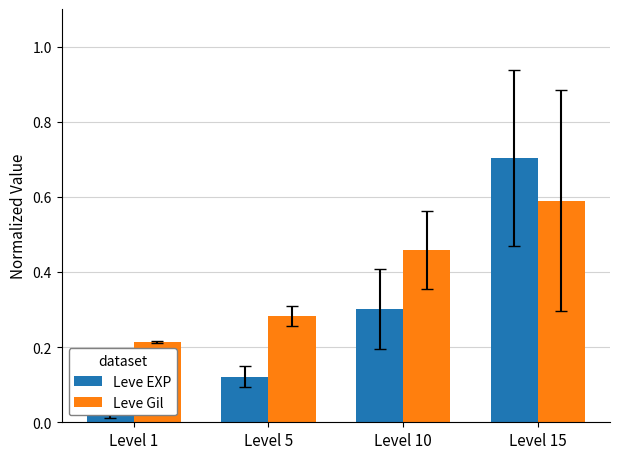

At which label does Leve EXP reach its peak?

Level 15